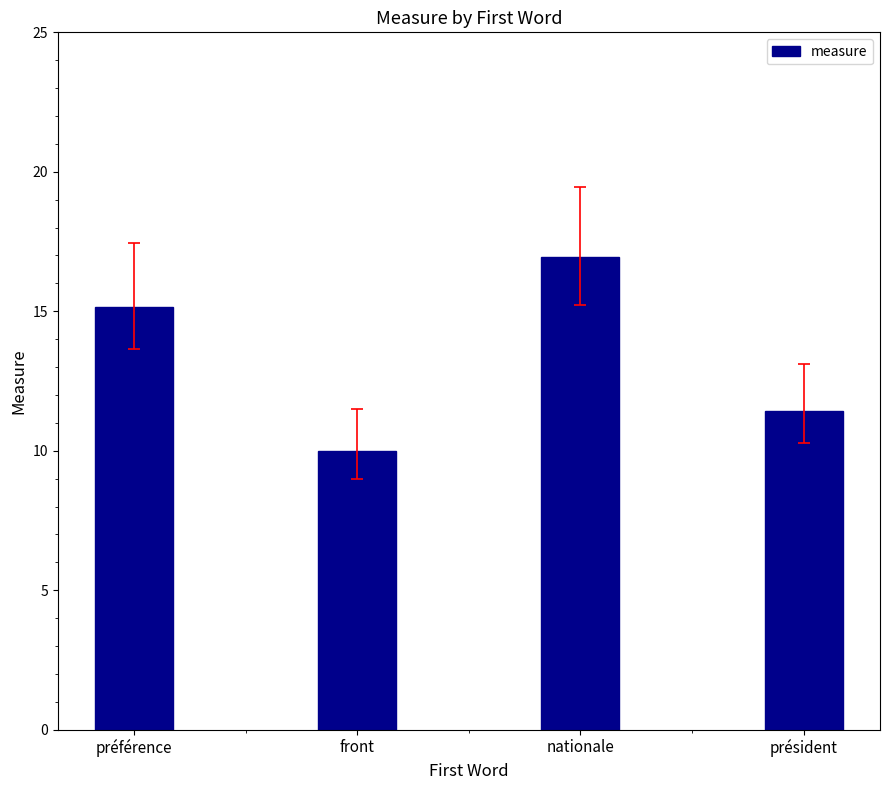

Which label corresponds to the smallest value in the chart?

front